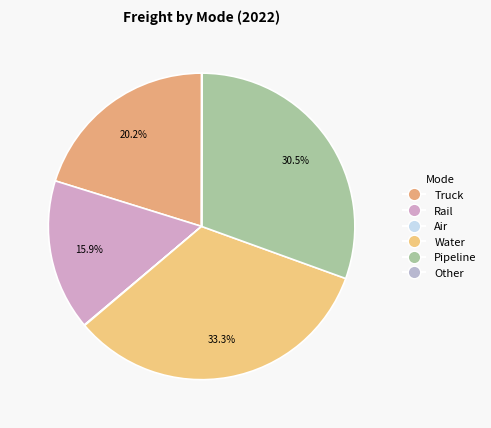

What is the change in value from Rail to Other?

-103.5